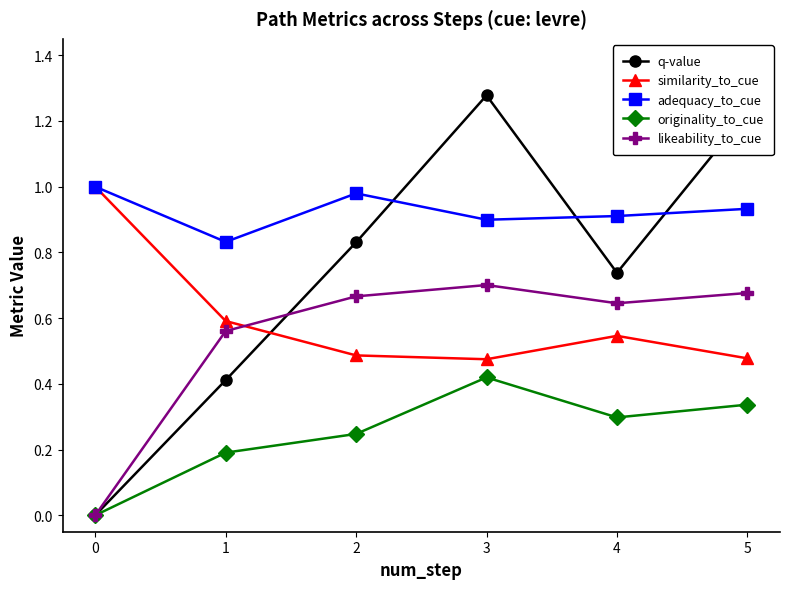

Rank the series at 4 from lowest to highest value.

originality_to_cue, similarity_to_cue, likeability_to_cue, q-value, adequacy_to_cue